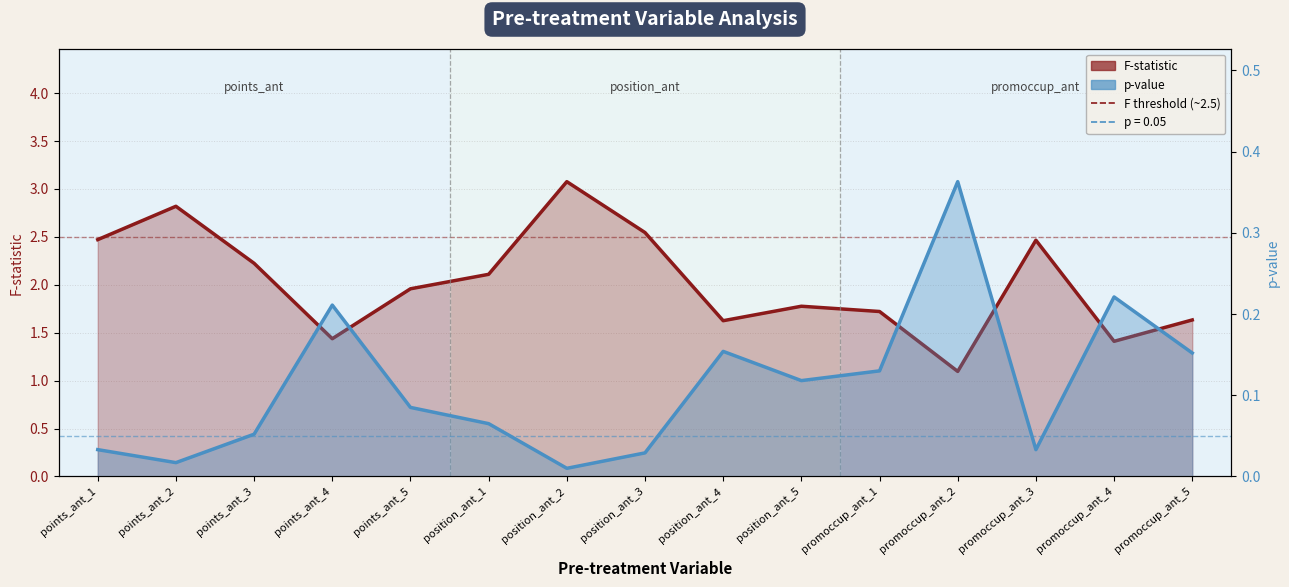

At which category does F-statistic reach its first local peak?

points_ant_2